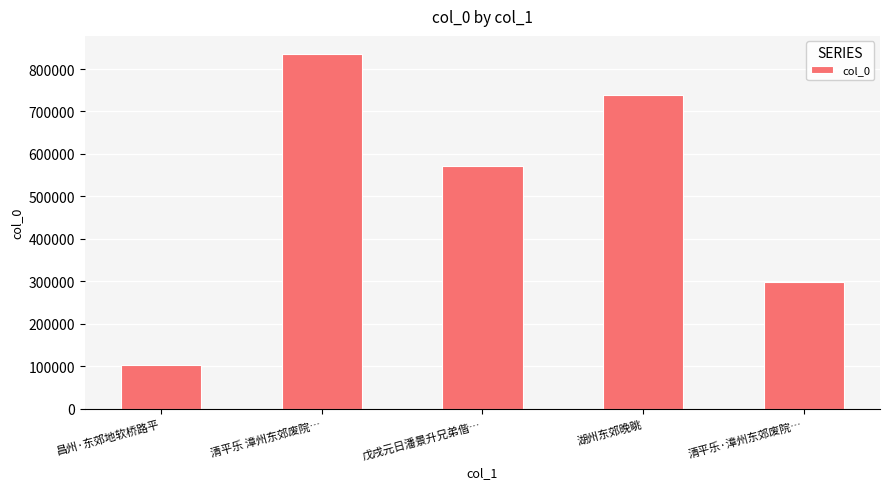

Count the values in the range 297525 to 739150.

3